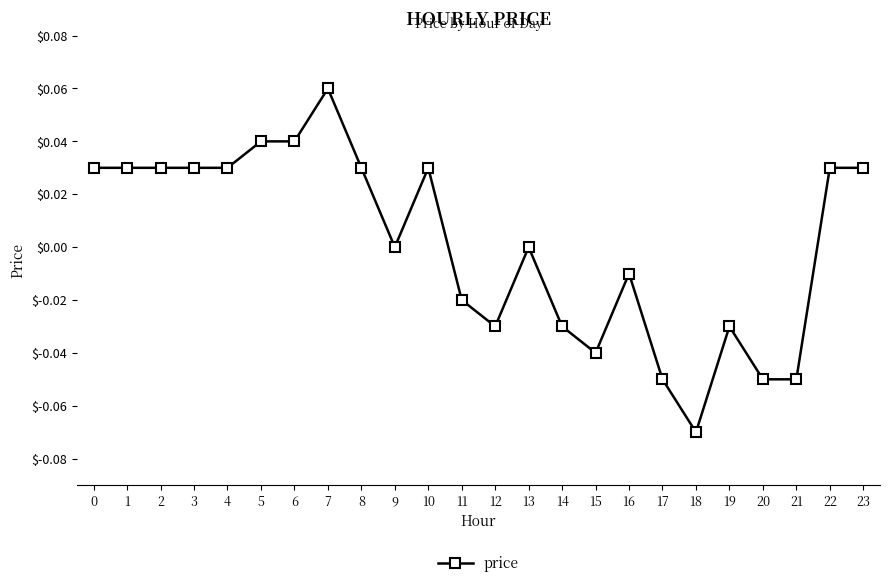

Which label corresponds to the largest value in the chart?

7